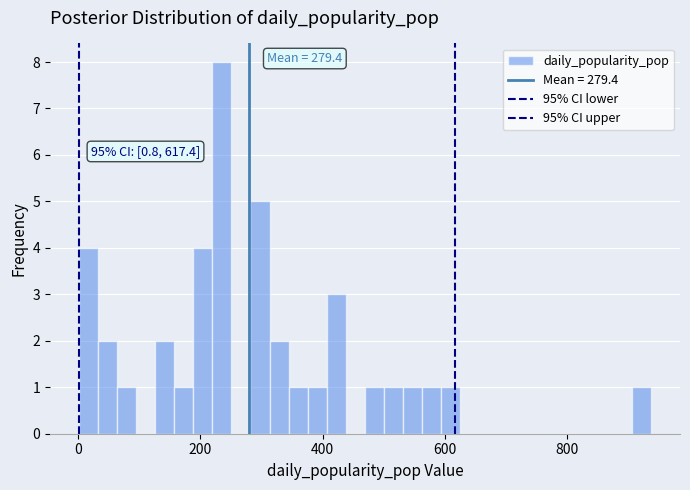

Read against the x-axis, roughly where is the centre of the tallest bar?

240